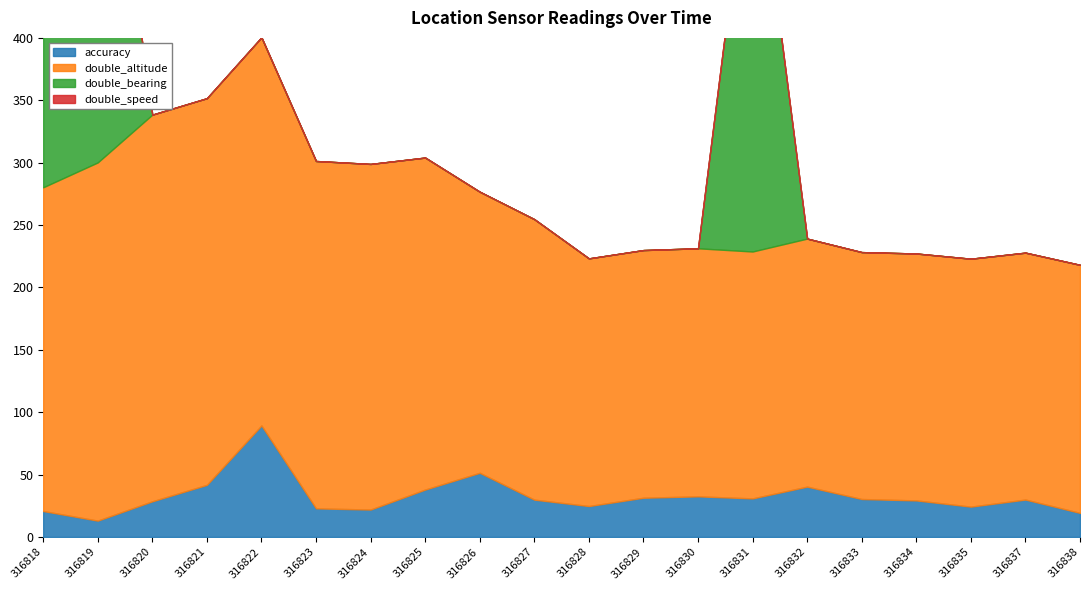

At which label does double_altitude reach its peak?

316822